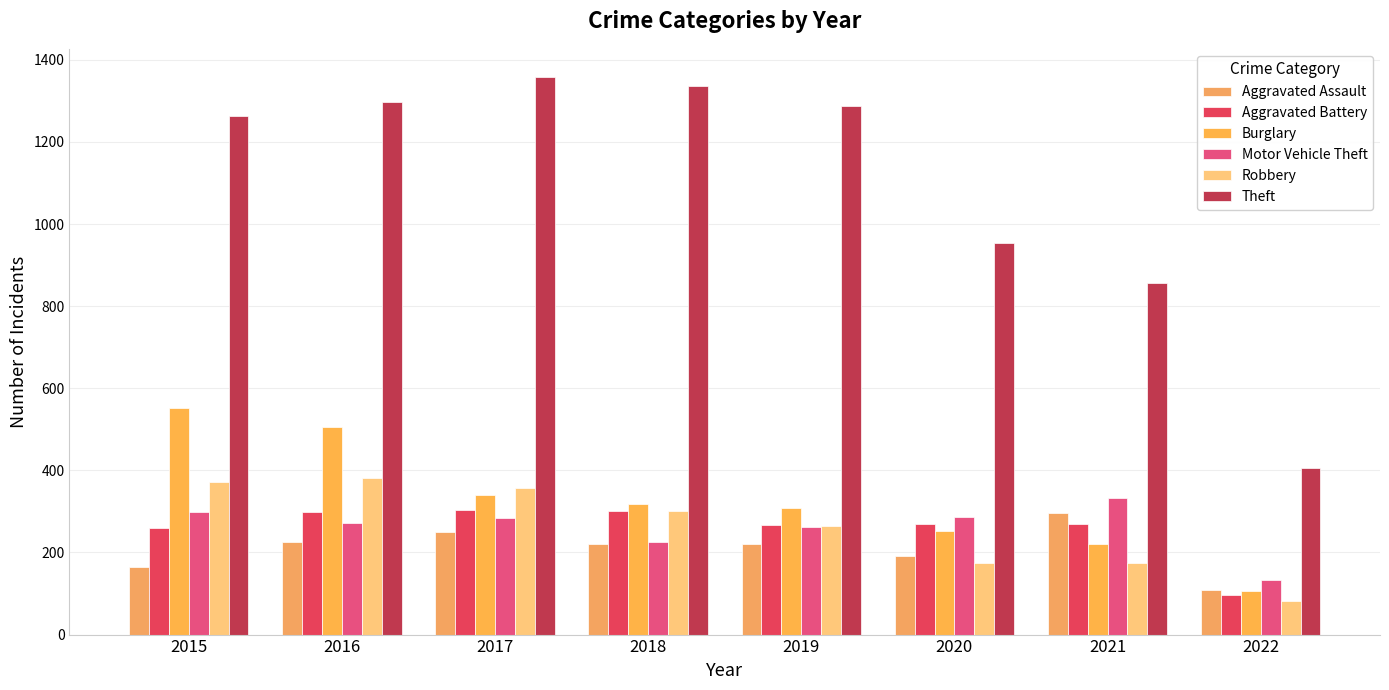

What is the maximum value for Motor Vehicle Theft?

332